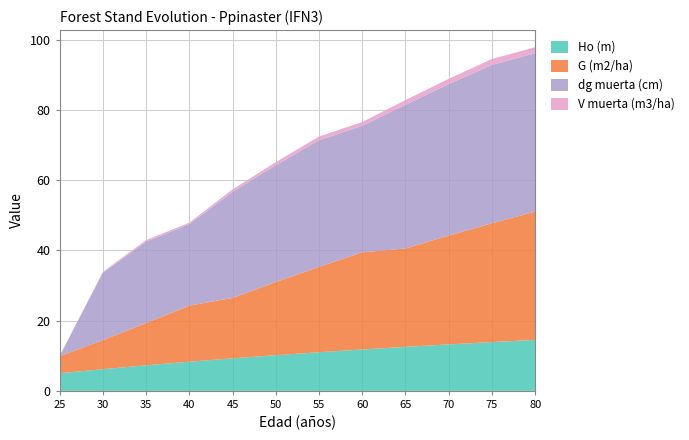

Reading left to right, transcribe all the data shown in this chart.

Ho (m): 5.0	6.2	7.3	8.3	9.3	10.2	11.0	11.8	12.5	13.2	13.9	14.5
G (m2/ha): 4.9	8.3	12.0	16.0	17.2	20.8	24.3	27.7	28.0	31.0	33.8	36.5
dg muerta (cm): 0.0	19.2	23.2	23.2	30.2	33.3	36.0	36.0	40.9	43.1	45.1	45.1
V muerta (m3/ha): 0.0	0.3	0.4	0.4	0.7	0.9	1.1	1.1	1.3	1.5	1.7	1.7